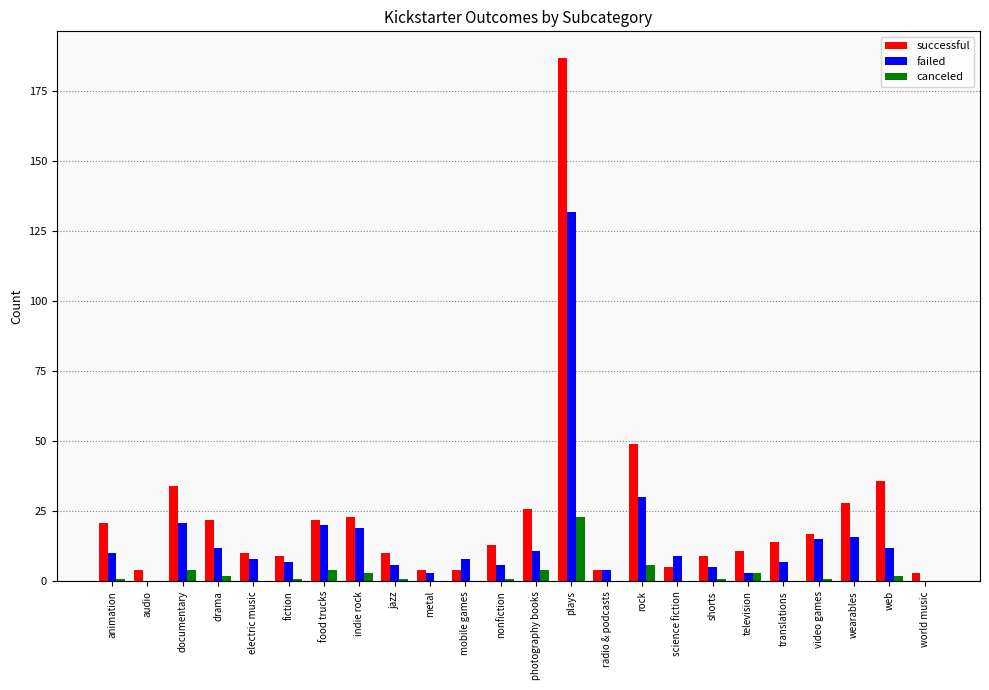

At which label is failed closest to 66?

rock